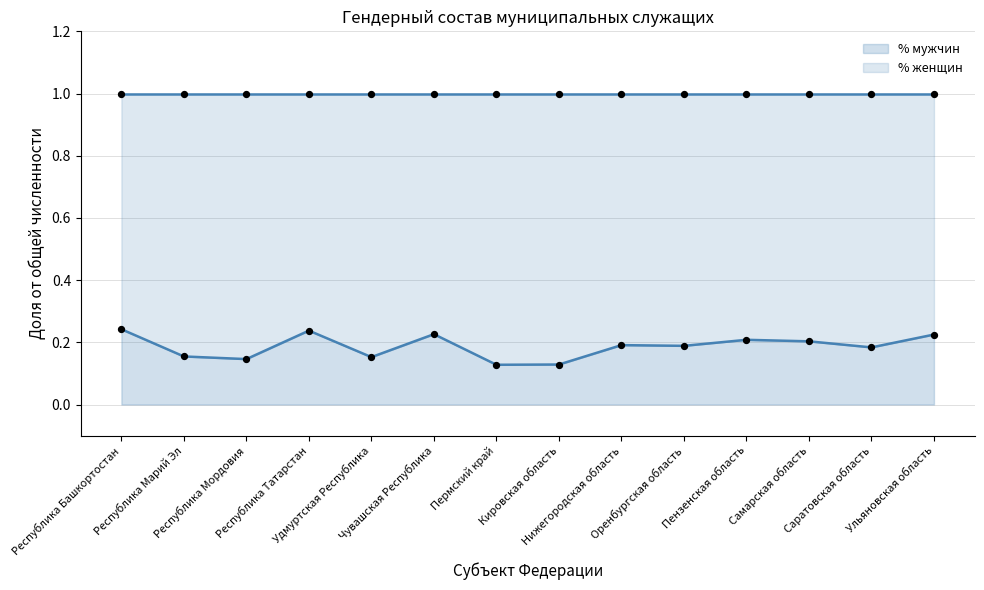

What are all the series names shown in the legend?

% мужчин, % женщин